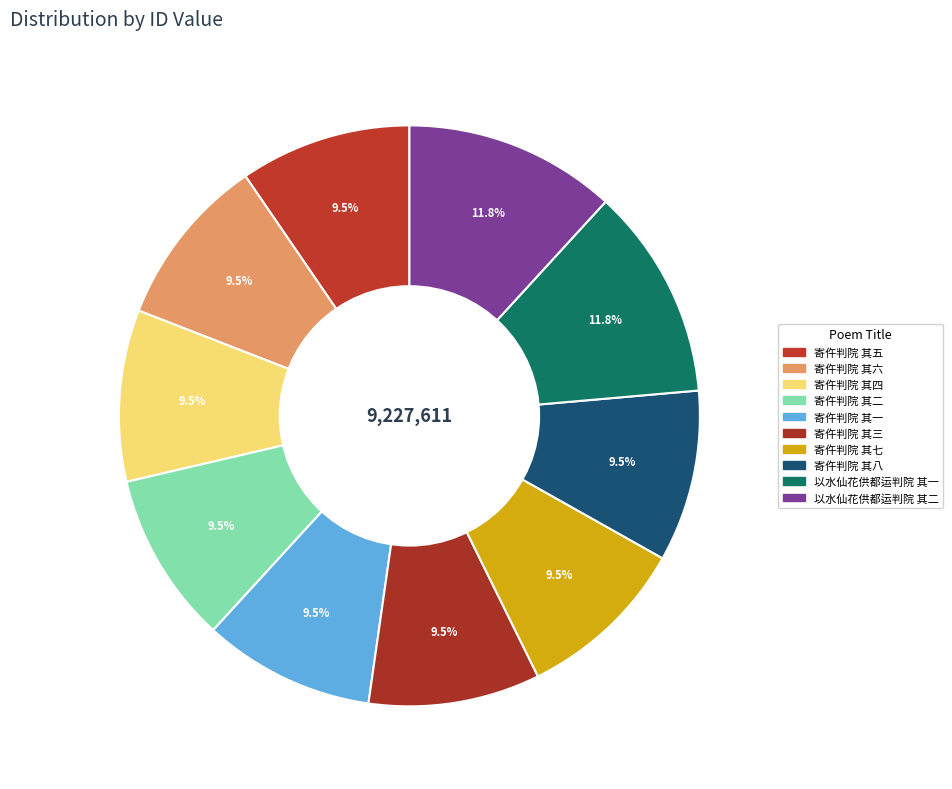

What is the smallest slice in the pie chart?

寄仵判院 其八